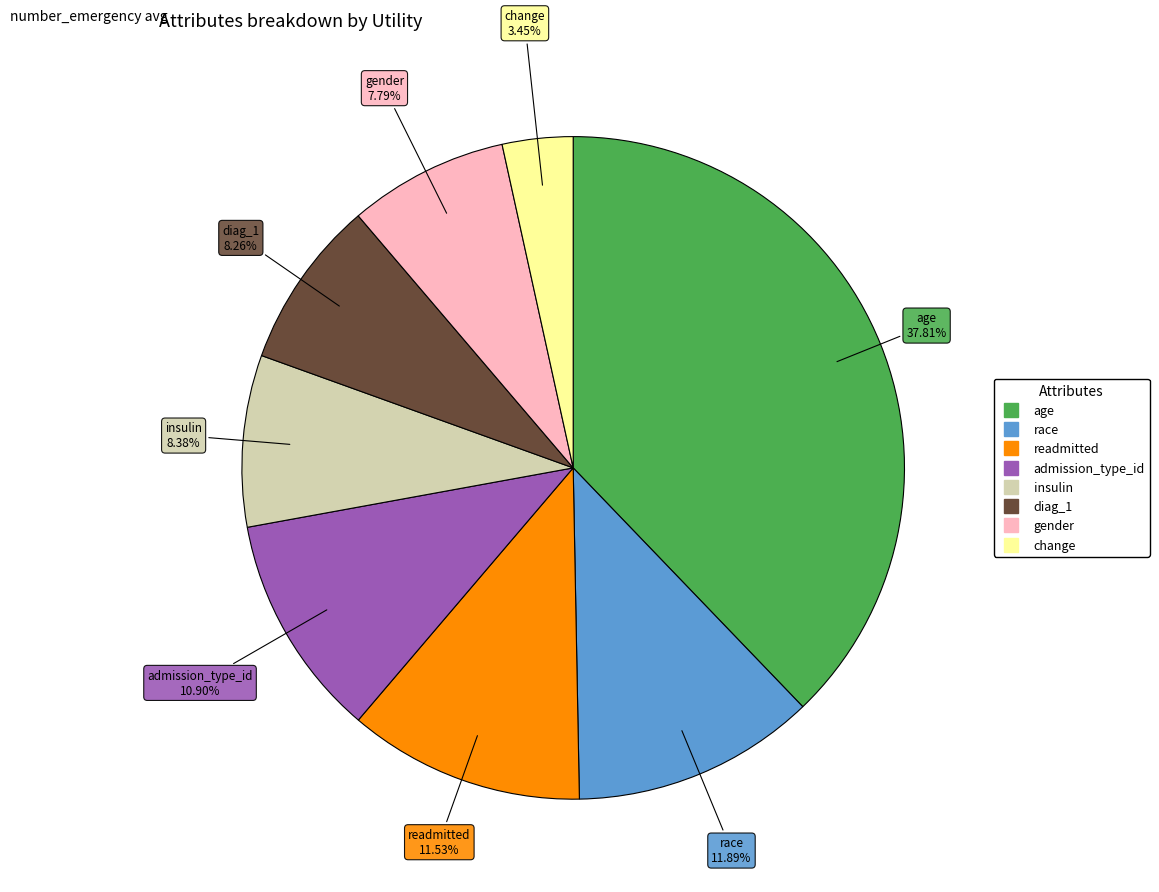

What is the smallest slice in the pie chart?

change